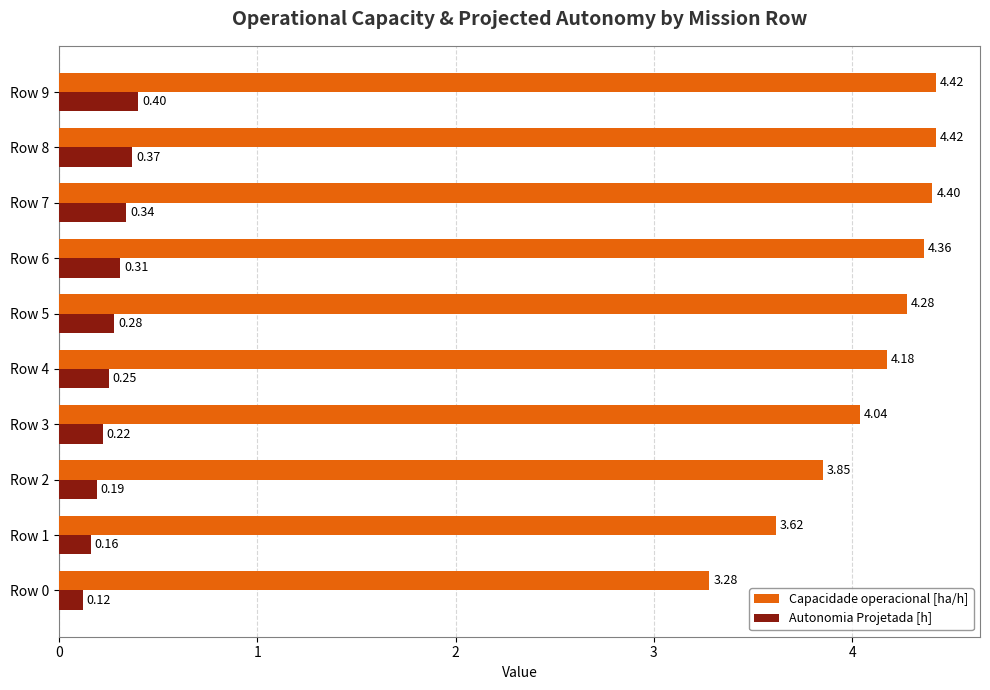

Which series has the widest spread of values?

Capacidade operacional [ha/h]